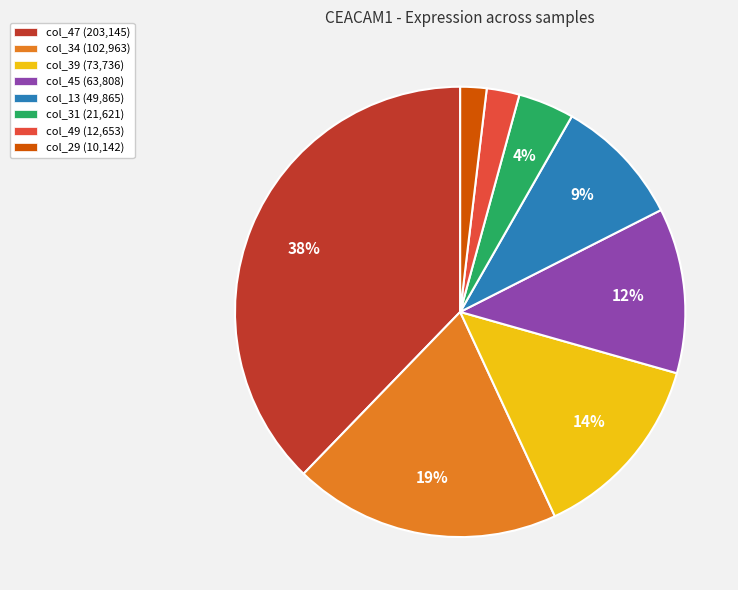

Is the sum of col_34 (102,963) and col_29 (10,142) greater than half?

No